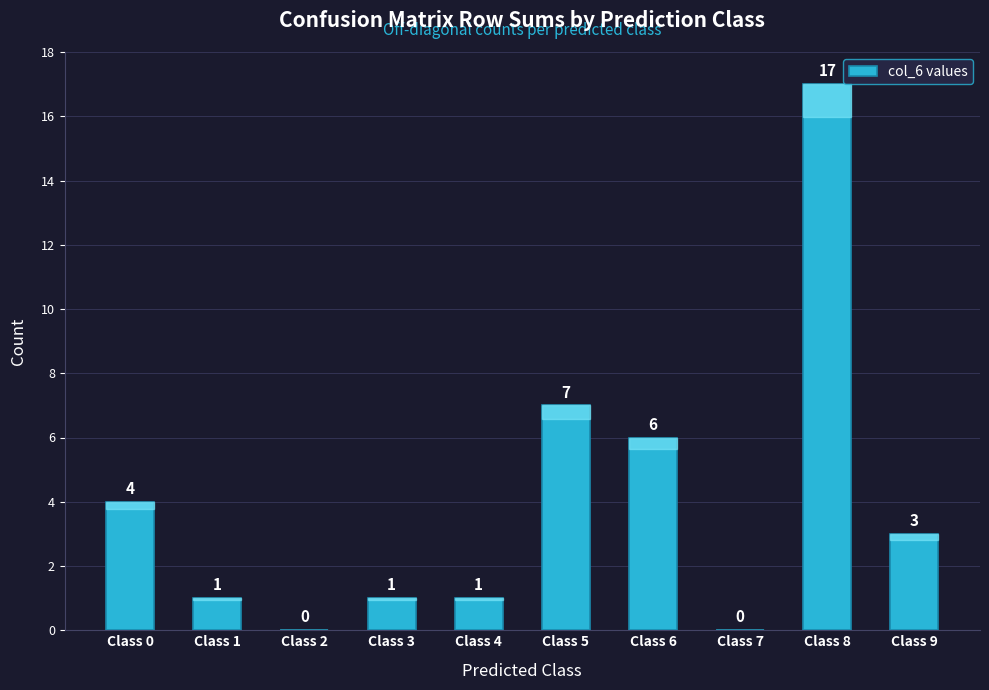

True or false: the data shows 4 at Class 0.

True